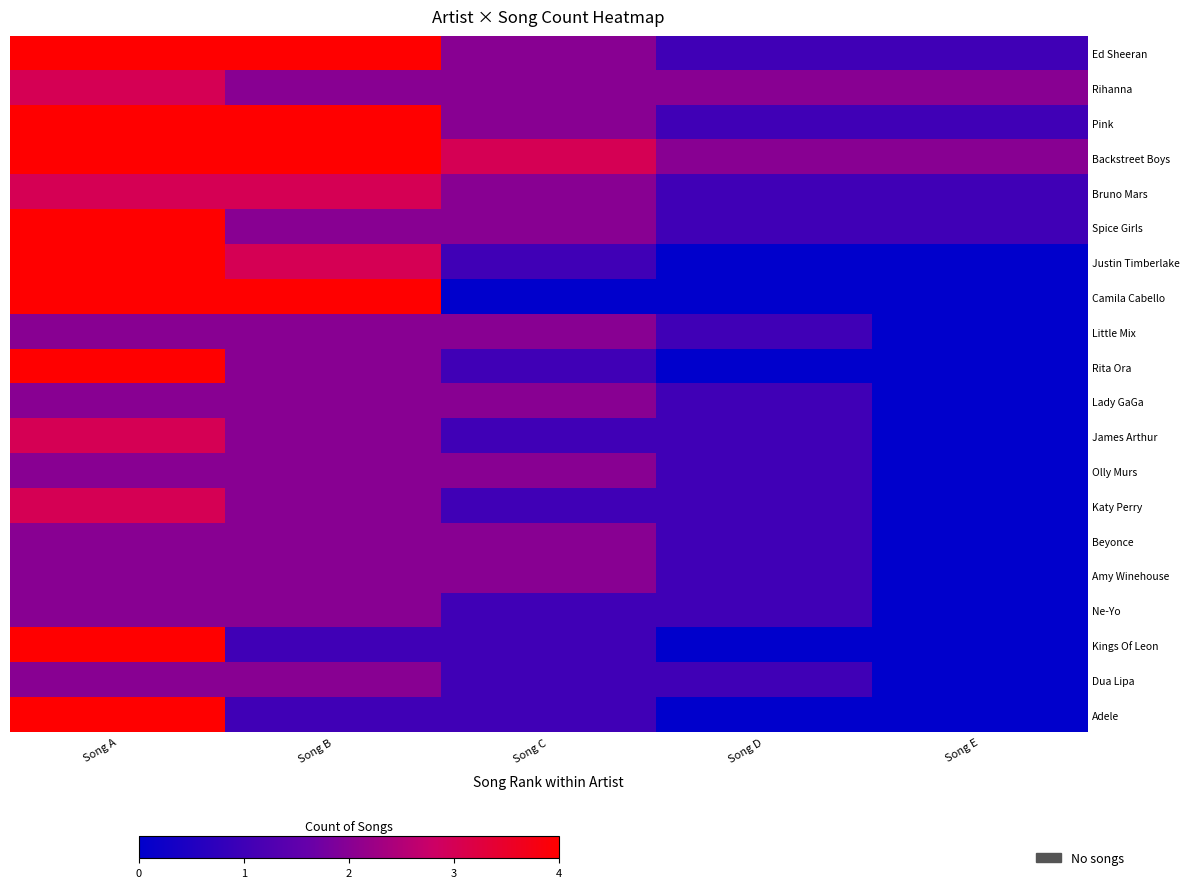

How many distinct data groups are displayed?

20